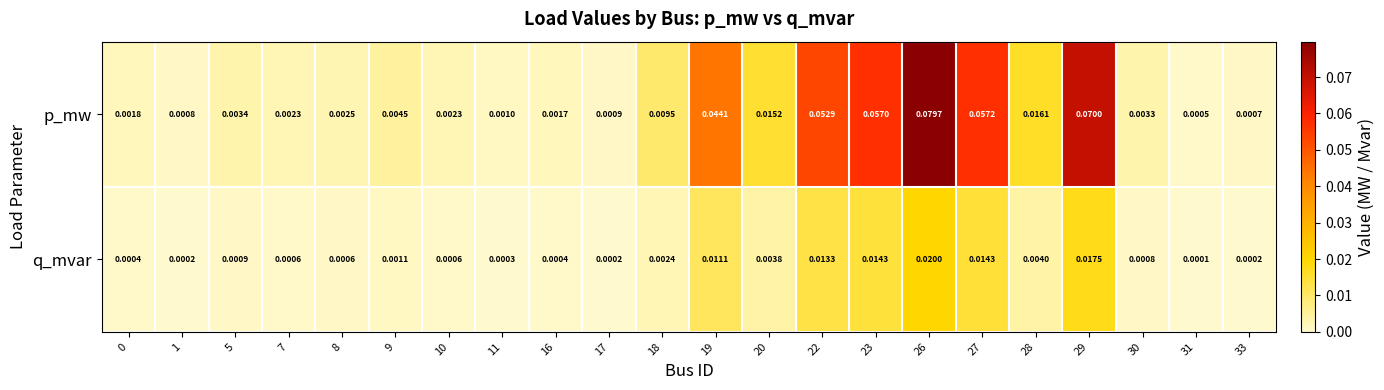

Rank the series at 30 from highest to lowest value.

p_mw, q_mvar